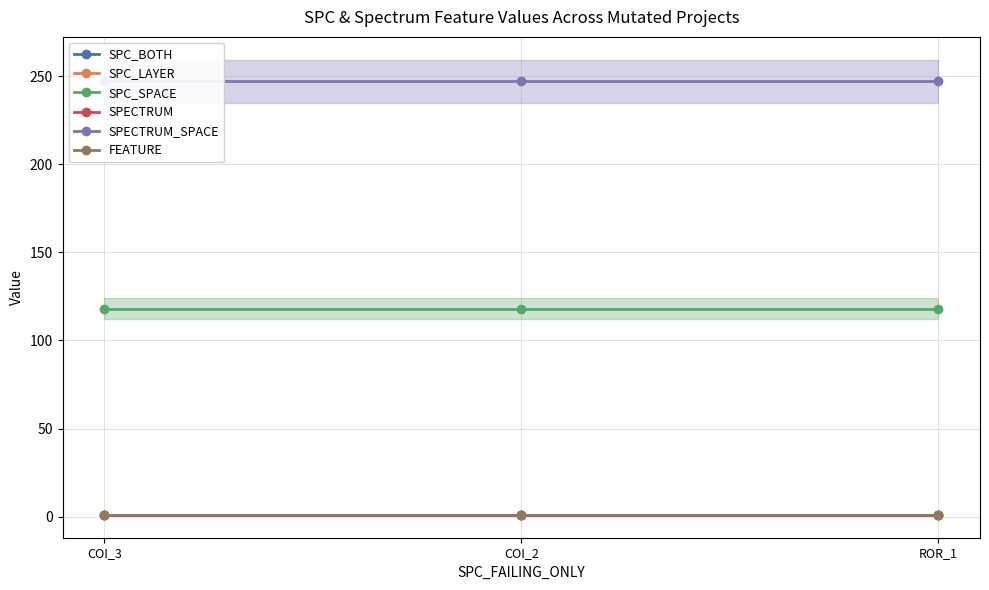

Between ROR_1 and COI_3, which is larger?

ROR_1